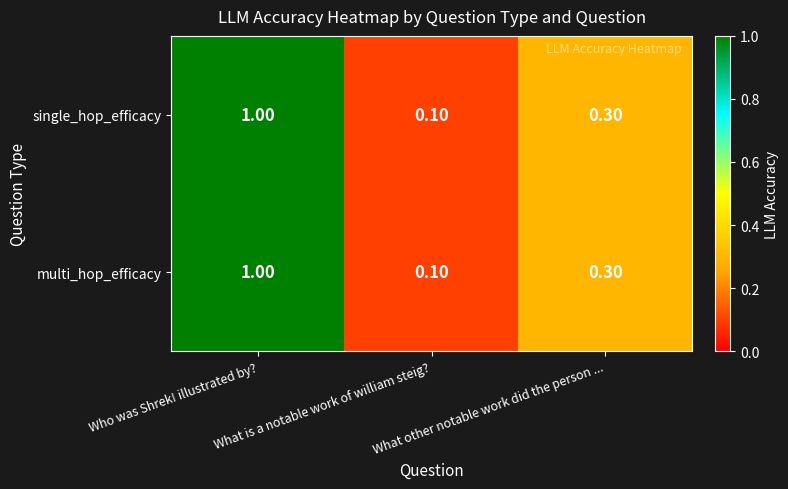

What is the difference between the multi_hop_efficacy values at Who was Shrek! illustrated by? and What other notable work did the person ...?

0.7